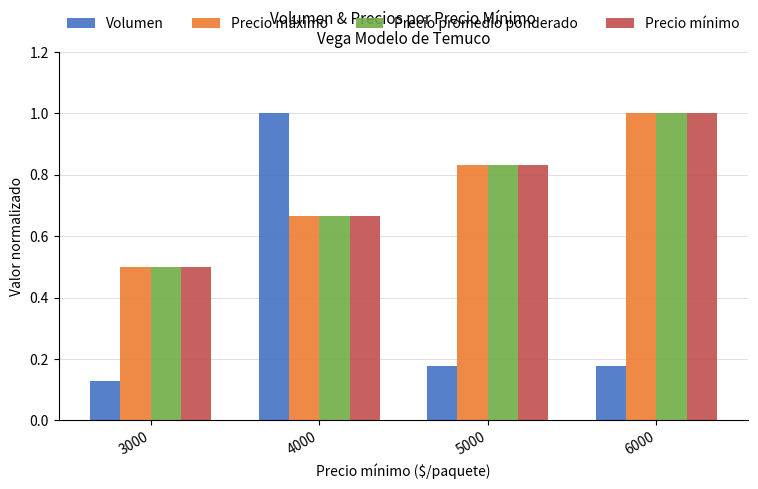

What is the difference between the second highest and minimum values in the Precio máximo series?

0.3